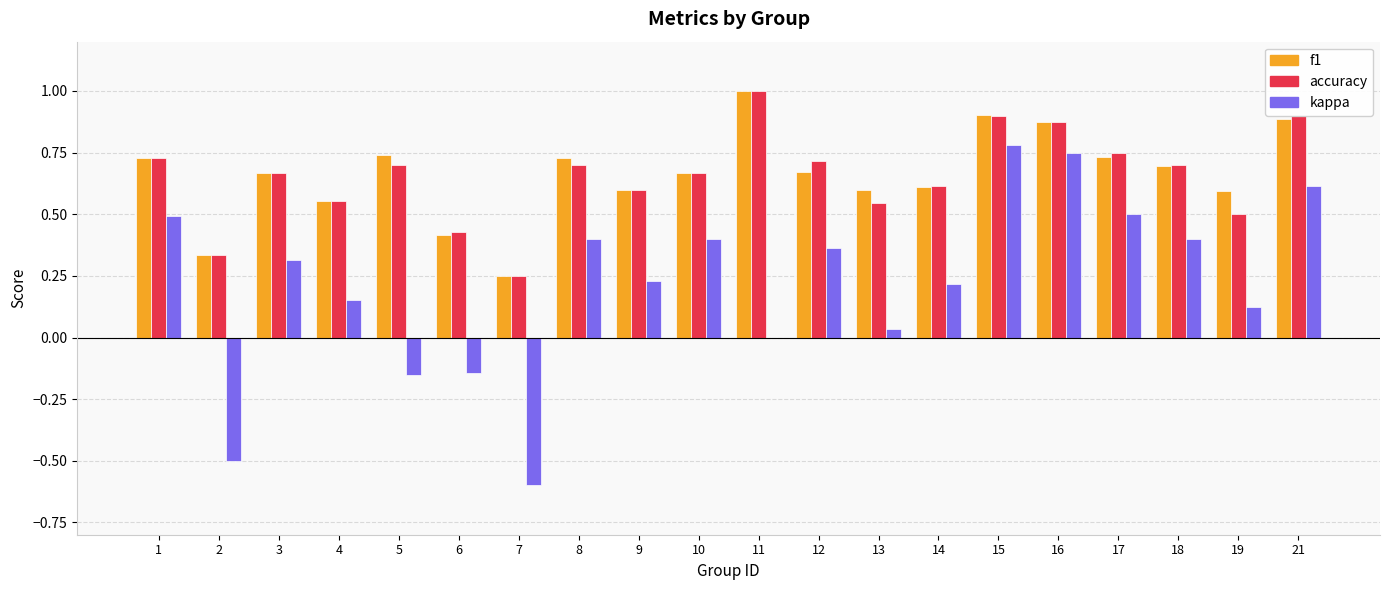

True or false: f1 has a value of 0.9 at 15.

True